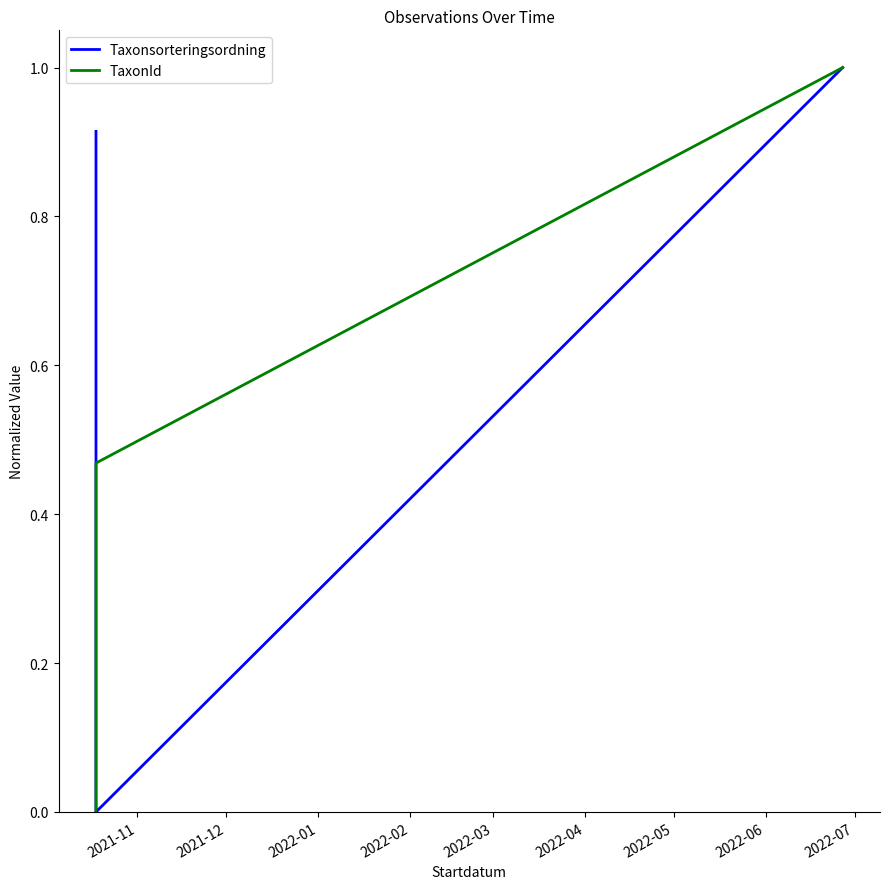

Reading right to left, list all the values displayed in this chart.

Taxonsorteringsordning: 1.0	0.0	0.0	0.9
TaxonId: 1.0	0.5	0.5	0.0